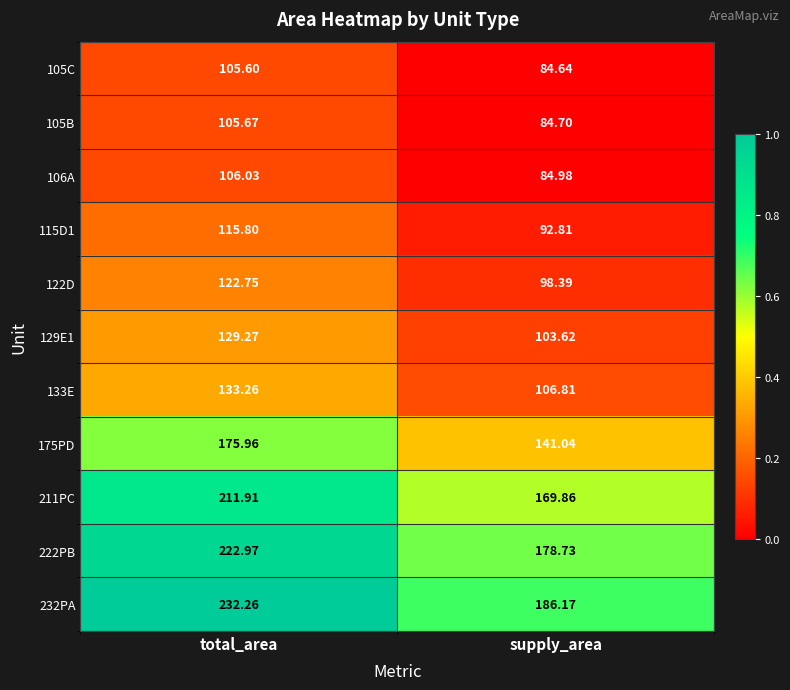

Where is 211PC nearest to the value 190?

supply_area